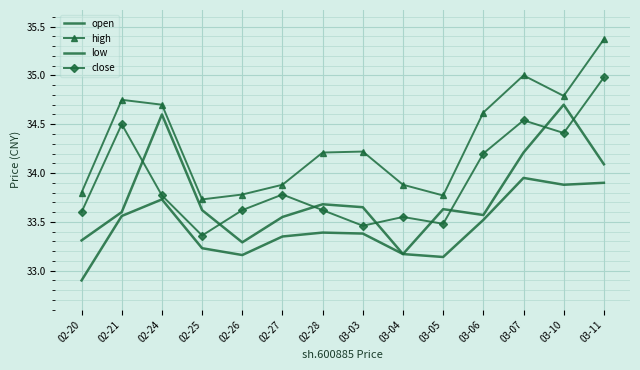

At which label is low closest to 33?

02-20